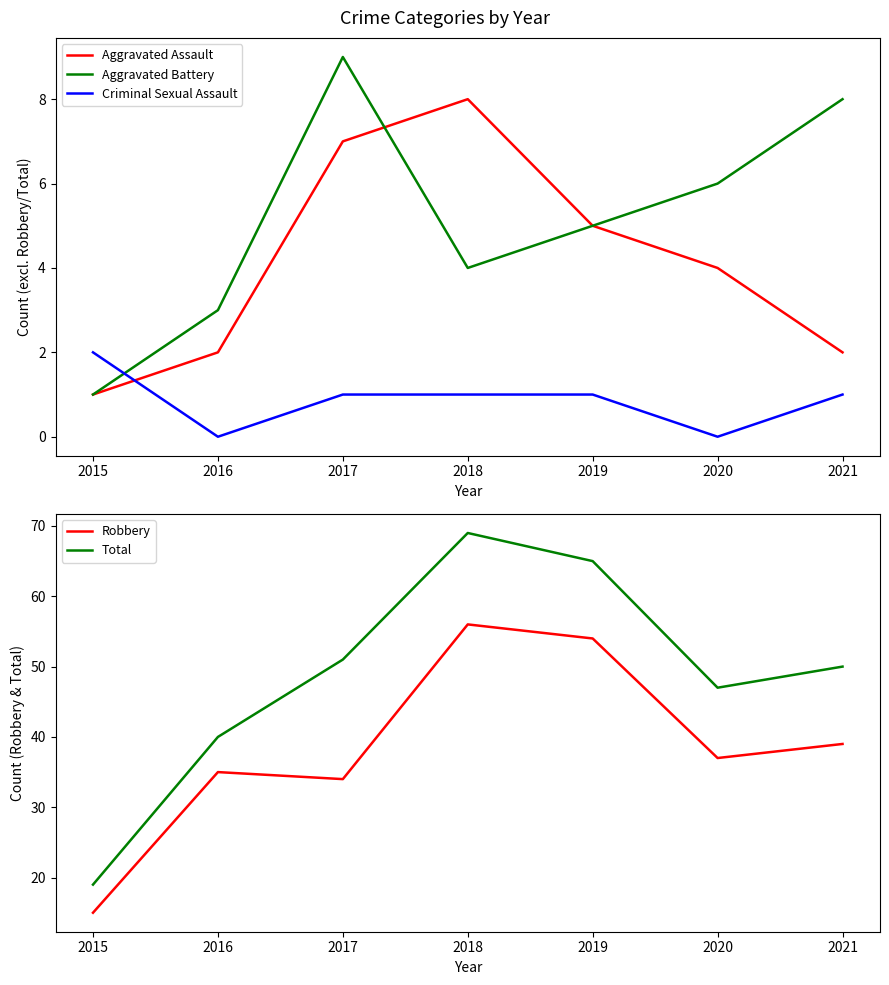

The Aggravated Battery series shows 6 at 2020. True or false?

True